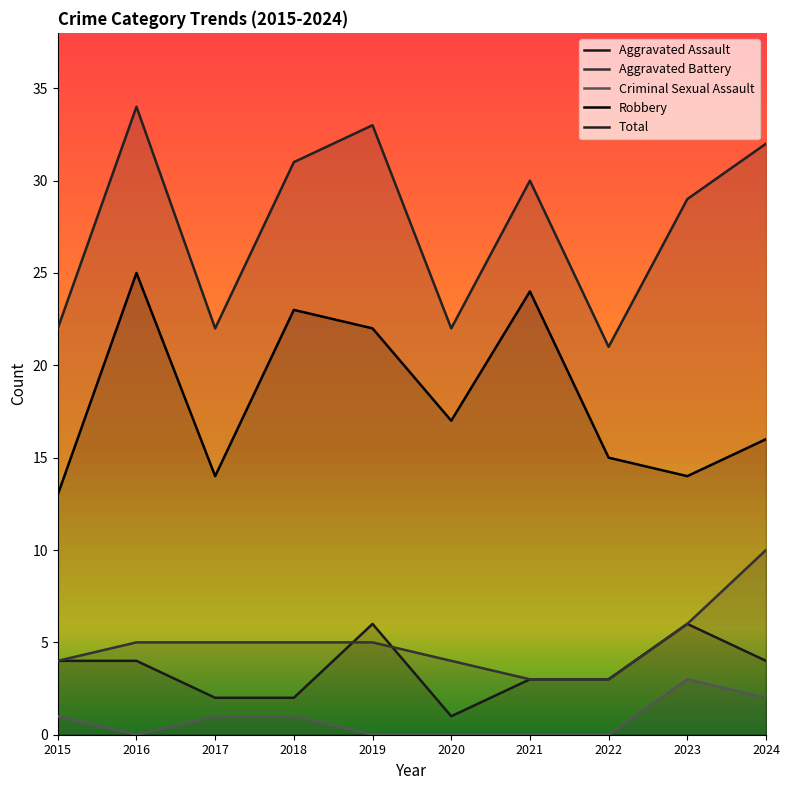

True or false: Aggravated Assault and Criminal Sexual Assault cross at least once.

False